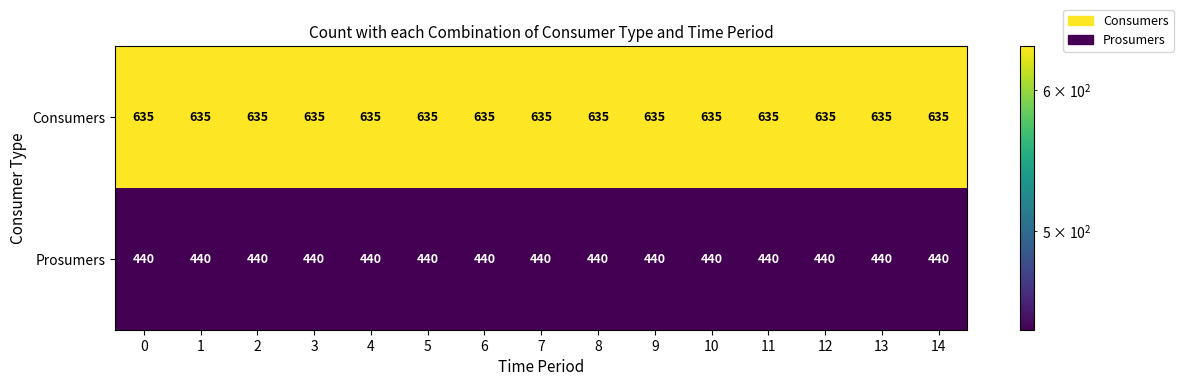

What is the spread (max minus min) of values at 8?

195